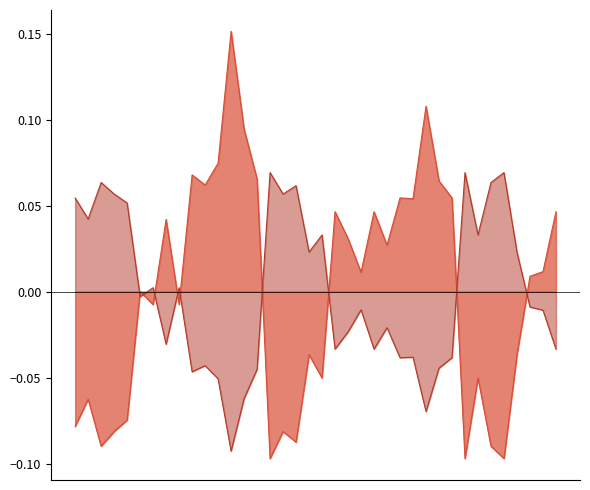

Which has a higher value, 1 or 3?

1